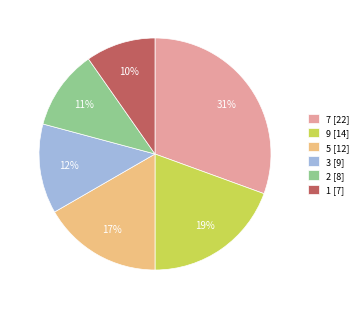

To the nearest percent, what percentage of the pie is 7 [22]?

31%